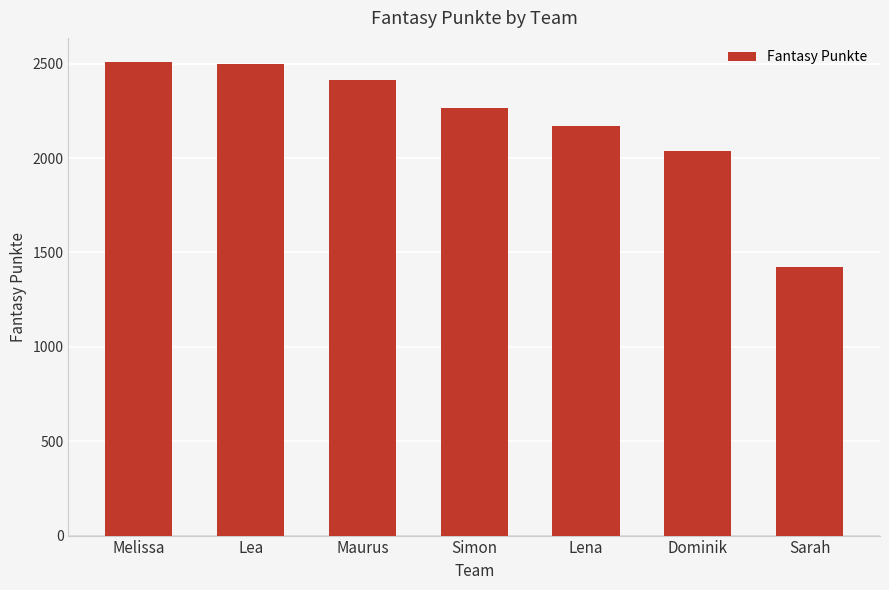

What is the smallest value displayed?

1421